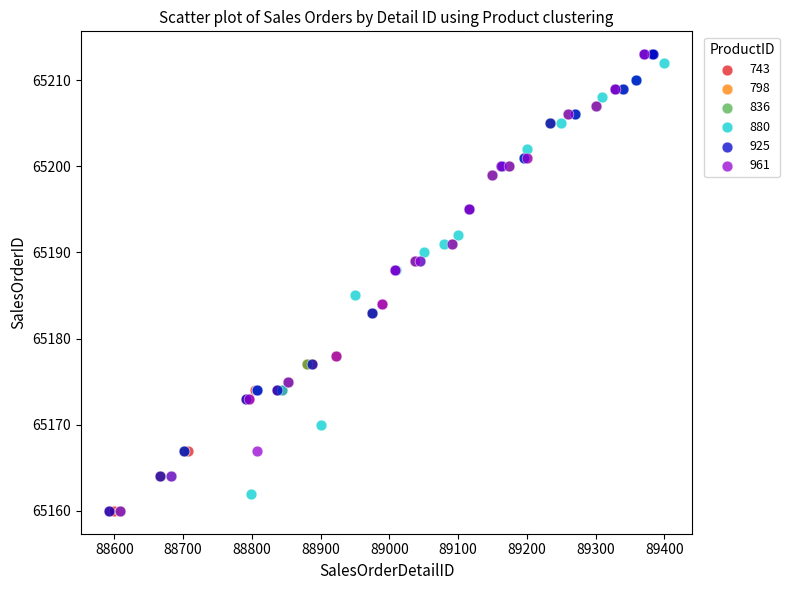

What are all the series names shown in the legend?

743, 798, 836, 880, 925, 961